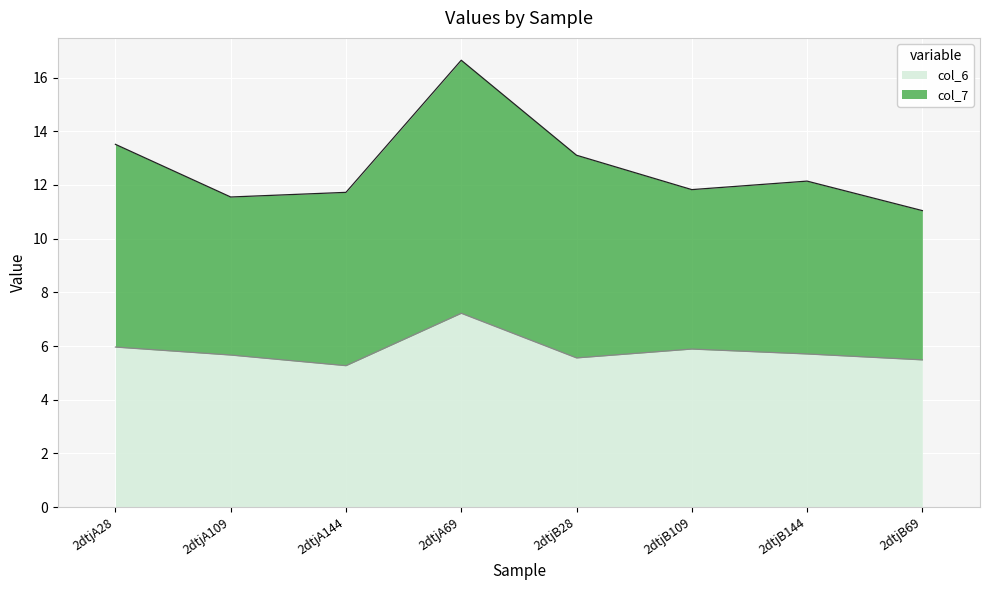

At which label is col_6 closest to 6?

2dtjA28